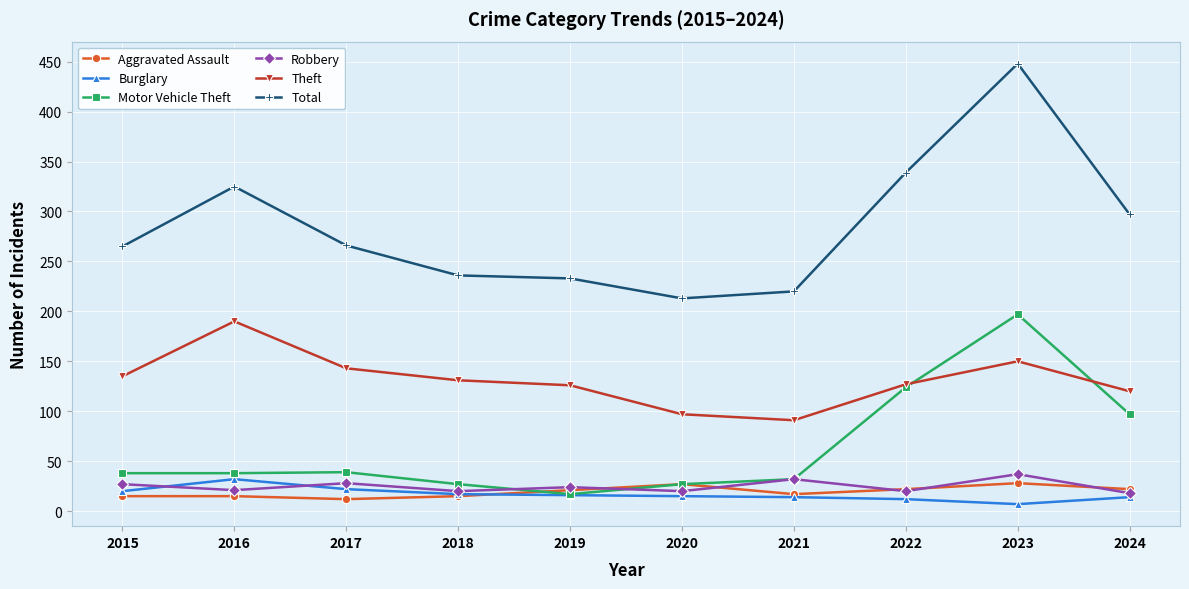

True or false: Robbery and Theft intersect in this chart.

False